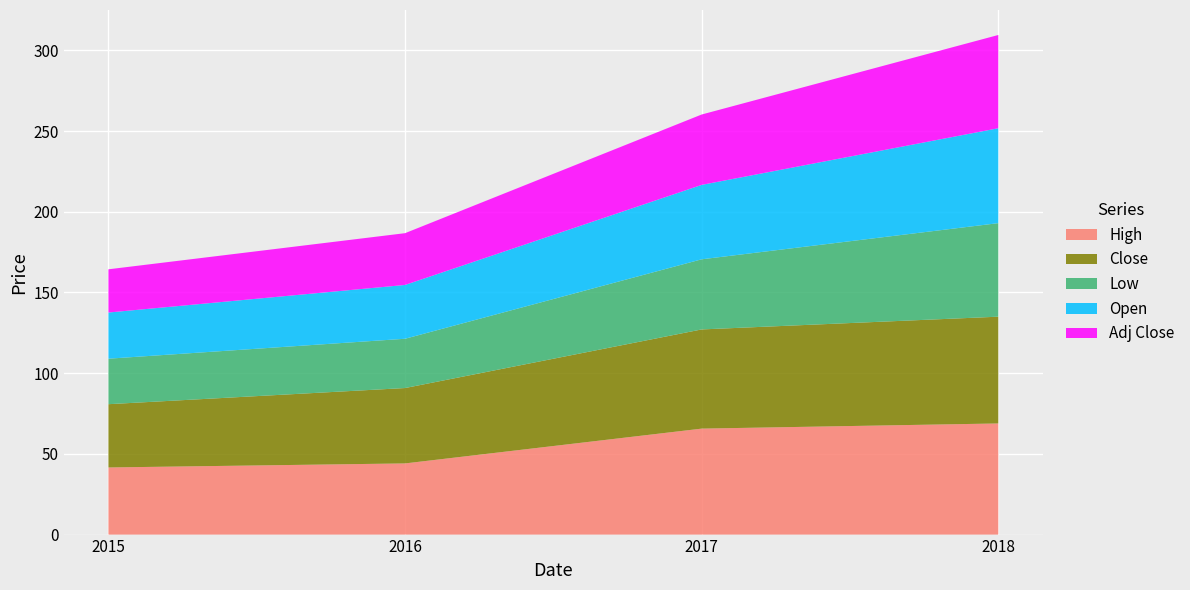

Reading right to left, what are all the values shown in this chart?

High: 2018=68.8	2017=65.7	2016=44.1	2015=41.6
Close: 2018=66.2	2017=61.5	2016=46.7	2015=39.2
Low: 2018=58.0	2017=43.5	2016=30.5	2015=28.2
Open: 2018=58.8	2017=46.1	2016=33.3	2015=28.6
Adj Close: 2018=57.8	2017=43.6	2016=32.1	2015=26.8